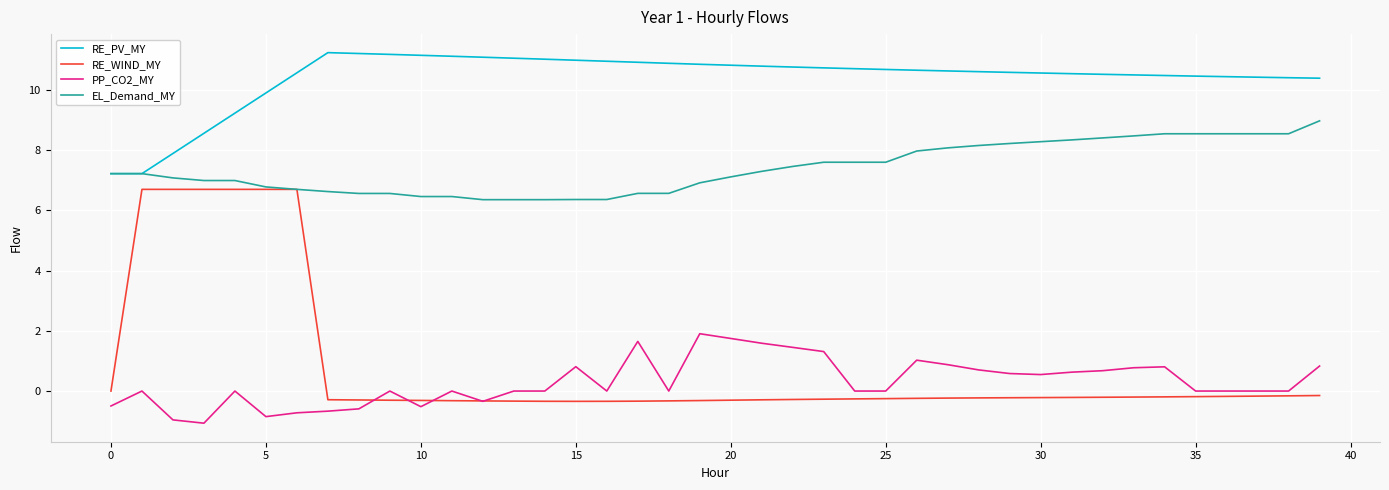

Which series has the largest total across all categories?

RE_PV_MY